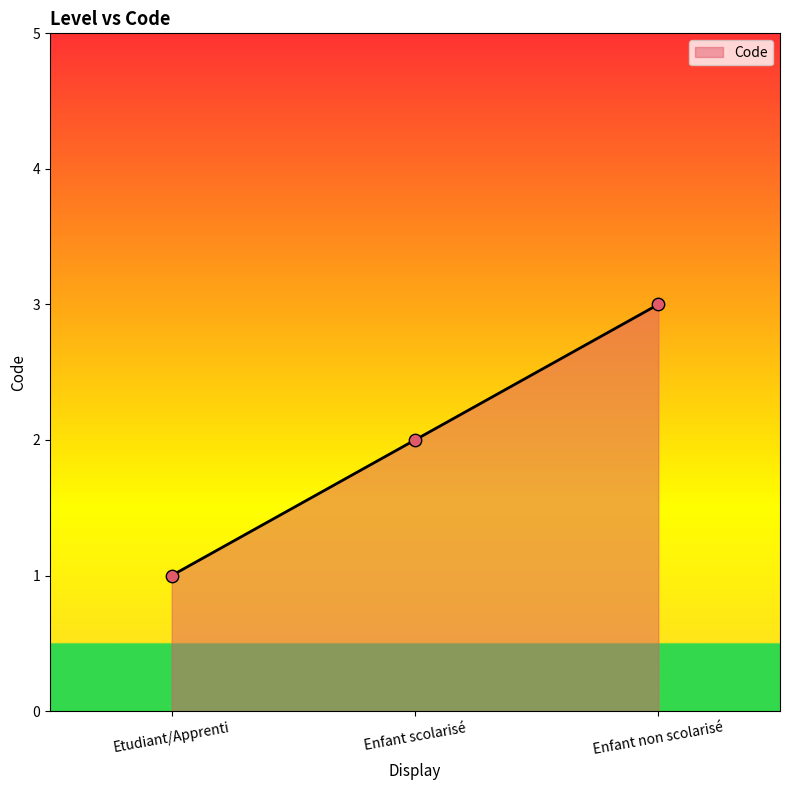

What is the ratio of the value at Etudiant/Apprenti to the value at Enfant scolarisé?

0.5